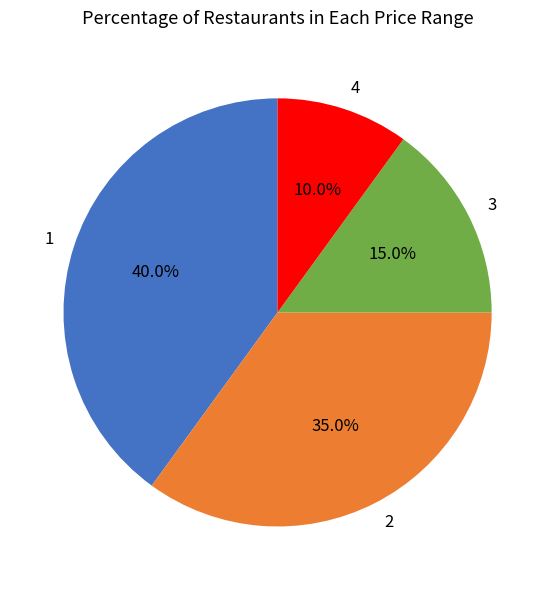

What is the smallest slice in the pie chart?

4